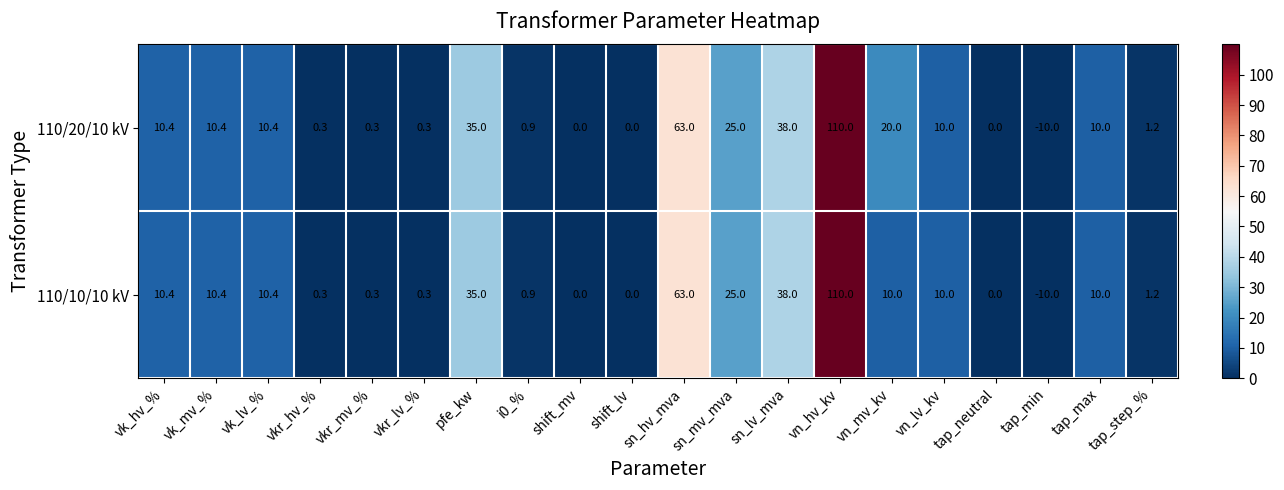

Which series changed the most between vkr_mv_% and vn_mv_kv?

110/20/10 kV